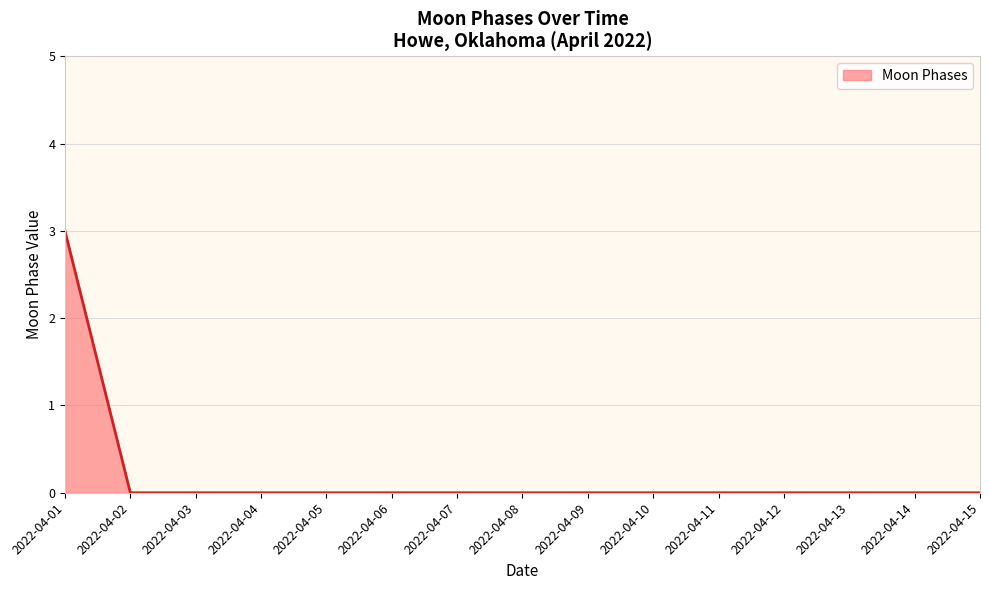

Which label corresponds to the largest value in the chart?

2022-04-01